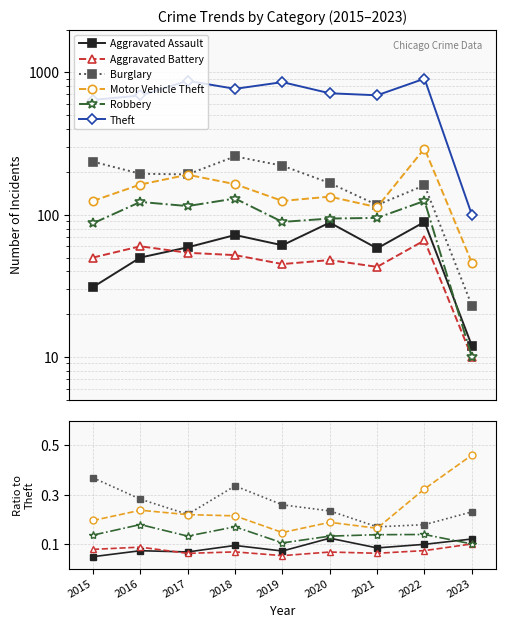

At which category does Burglary reach its first local peak?

2018